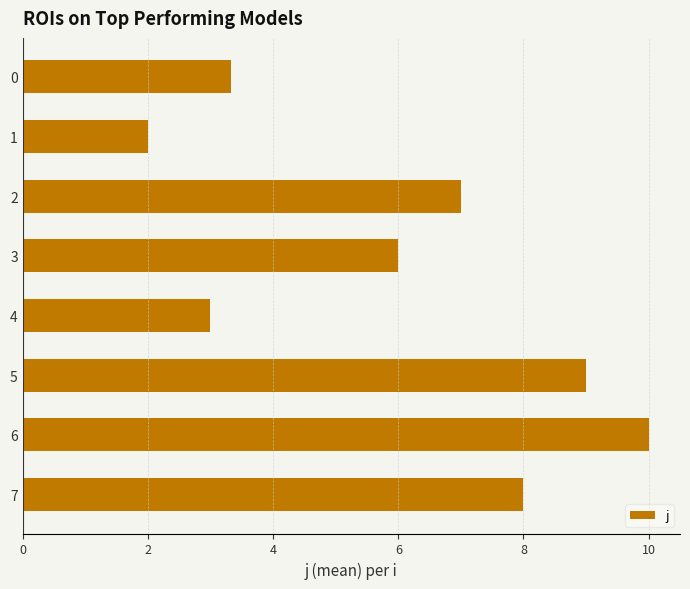

Reading top to bottom, extract all data points from this chart.

0=3.3	1=2.0	2=7.0	3=6.0	4=3.0	5=9.0	6=10.0	7=8.0